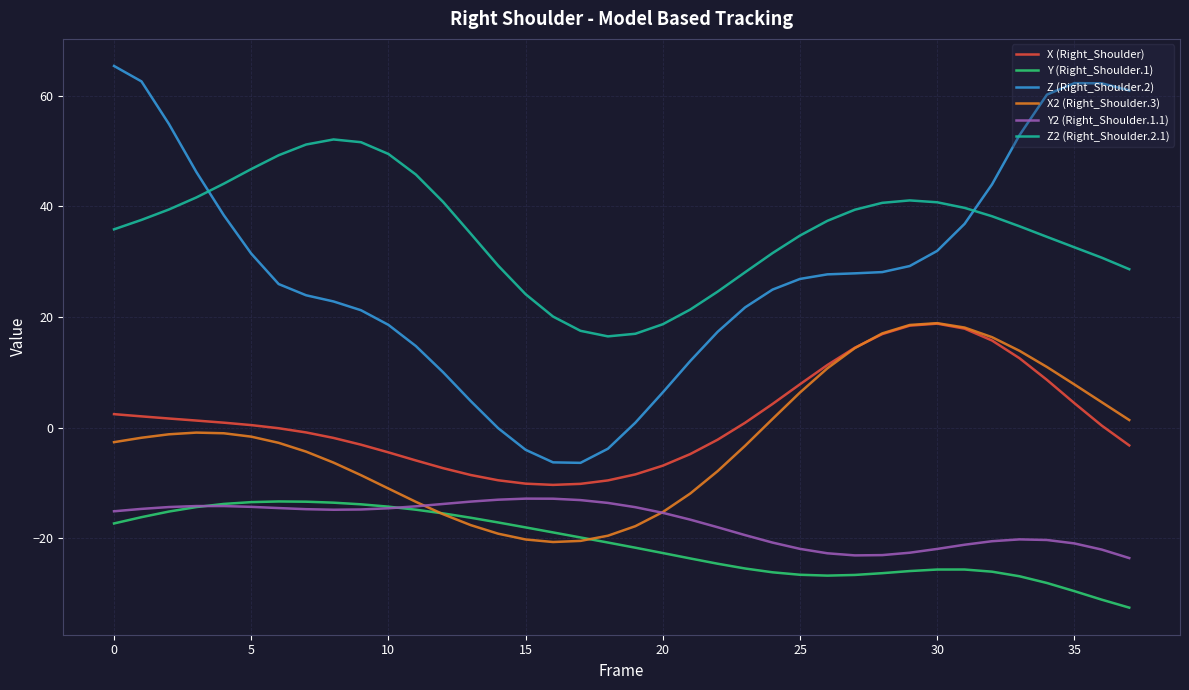

What is the highest value of the Y (Right_Shoulder.1) series?

-13.3